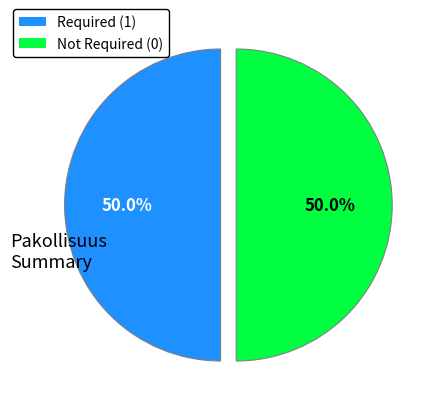

To the nearest percent, what is the difference between the largest and smallest slice percentages?

0%